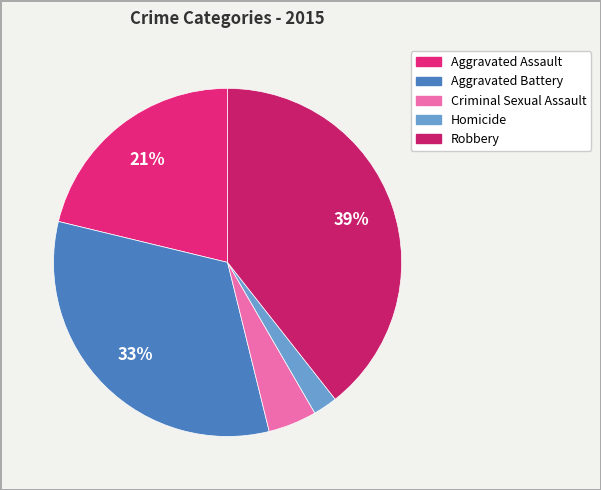

To the nearest percent, what is the average slice percentage?

20%